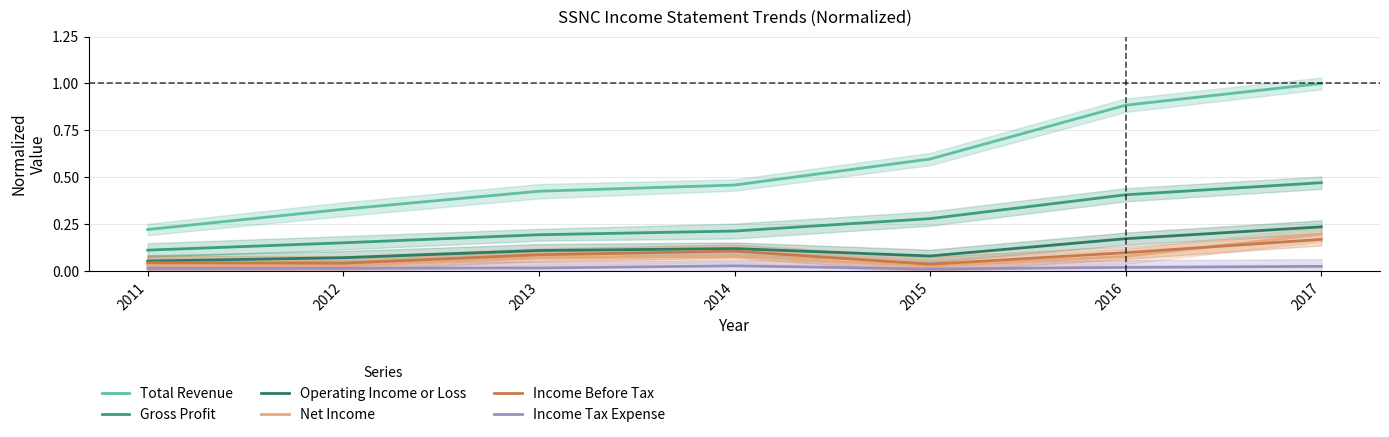

Reading right to left, transcribe all the data shown in this chart.

Total Revenue: 2017=1.0	2016=0.9	2015=0.6	2014=0.5	2013=0.4	2012=0.3	2011=0.2
Gross Profit: 2017=0.5	2016=0.4	2015=0.3	2014=0.2	2013=0.2	2012=0.2	2011=0.1
Operating Income or Loss: 2017=0.2	2016=0.2	2015=0.1	2014=0.1	2013=0.1	2012=0.1	2011=0.1
Net Income: 2017=0.2	2016=0.1	2015=0.0	2014=0.1	2013=0.1	2012=0.0	2011=0.0
Income Before Tax: 2017=0.2	2016=0.1	2015=0.0	2014=0.1	2013=0.1	2012=0.0	2011=0.0
Income Tax Expense: 2017=0.0	2016=0.0	2015=0.0	2014=0.0	2013=0.0	2012=0.0	2011=0.0